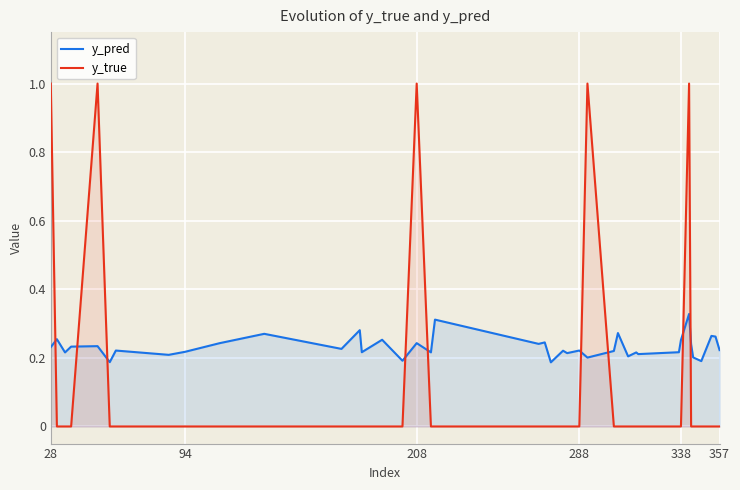

How many y_true values are between 0 and 1?

40